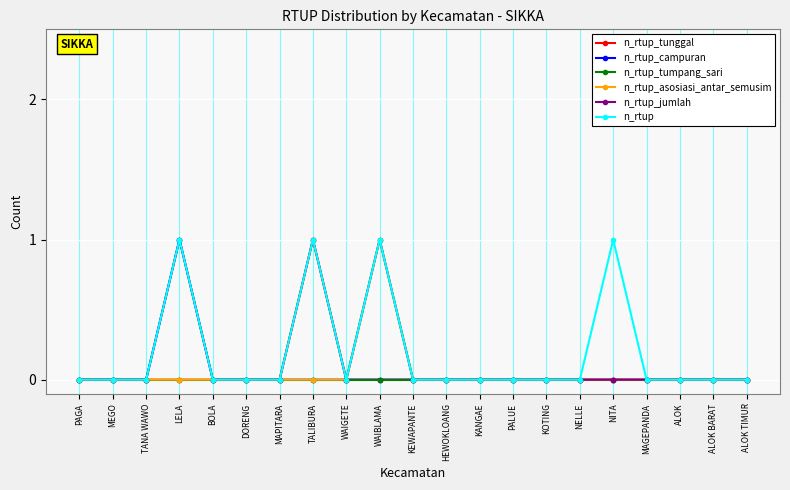

Is it true that n_rtup_campuran equals 0 at WAIBLAMA?

True